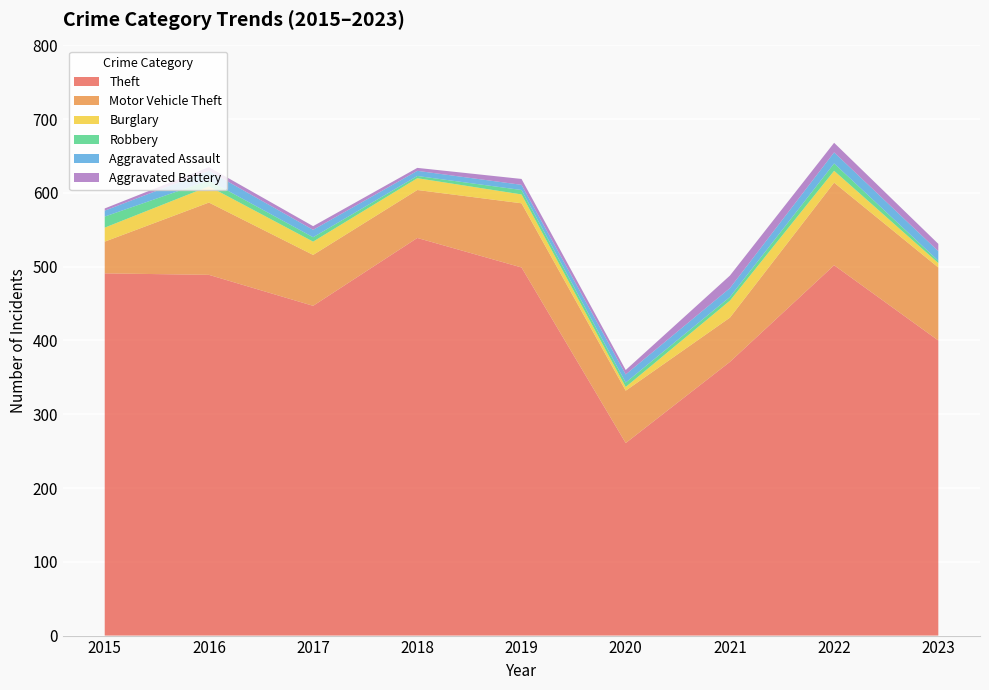

Reading left to right, list all the values displayed in this chart.

Theft: 491	489	447	539	499	261	371	502	400
Motor Vehicle Theft: 43	98	69	65	87	71	60	112	99
Burglary: 19	22	18	16	12	5	23	16	6
Robbery: 15	8	6	3	6	6	5	10	3
Aggravated Assault: 8	13	10	7	7	11	12	15	13
Aggravated Battery: 3	5	5	4	8	6	17	13	10